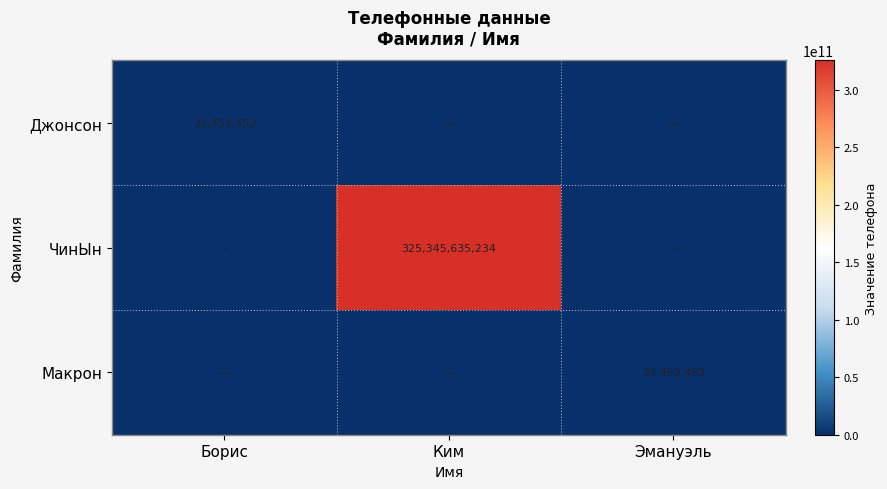

Is it true that Джонсон equals 33915742 at Борис?

False